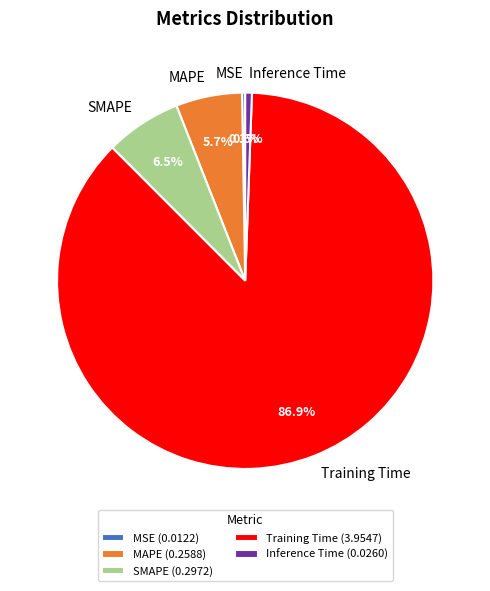

Is there a majority slice in this chart?

Yes